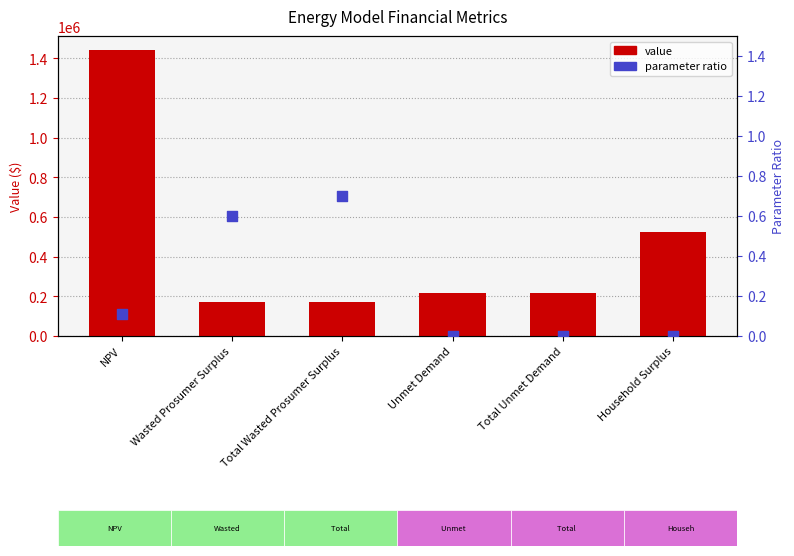

At which category is the sum across all series the highest?

NPV